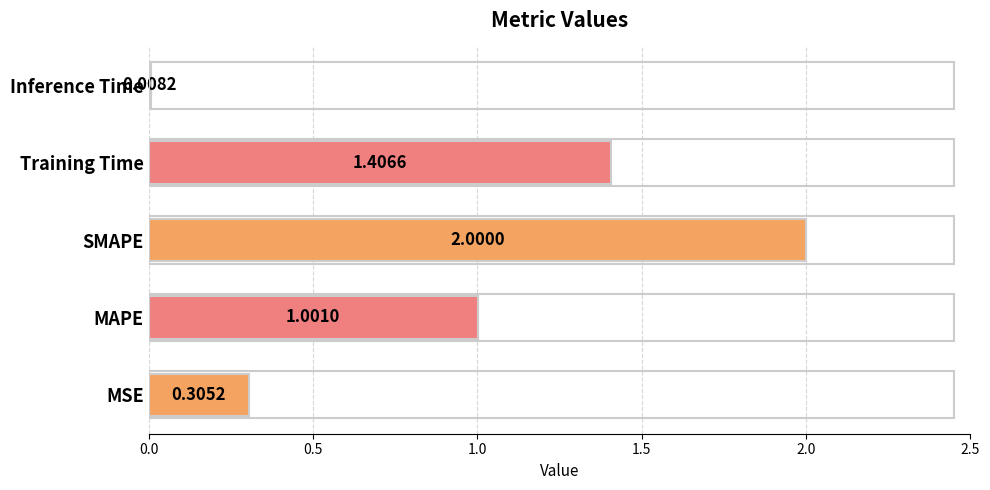

Rank the categories by value from highest to lowest.

SMAPE, Training Time, MAPE, MSE, Inference Time